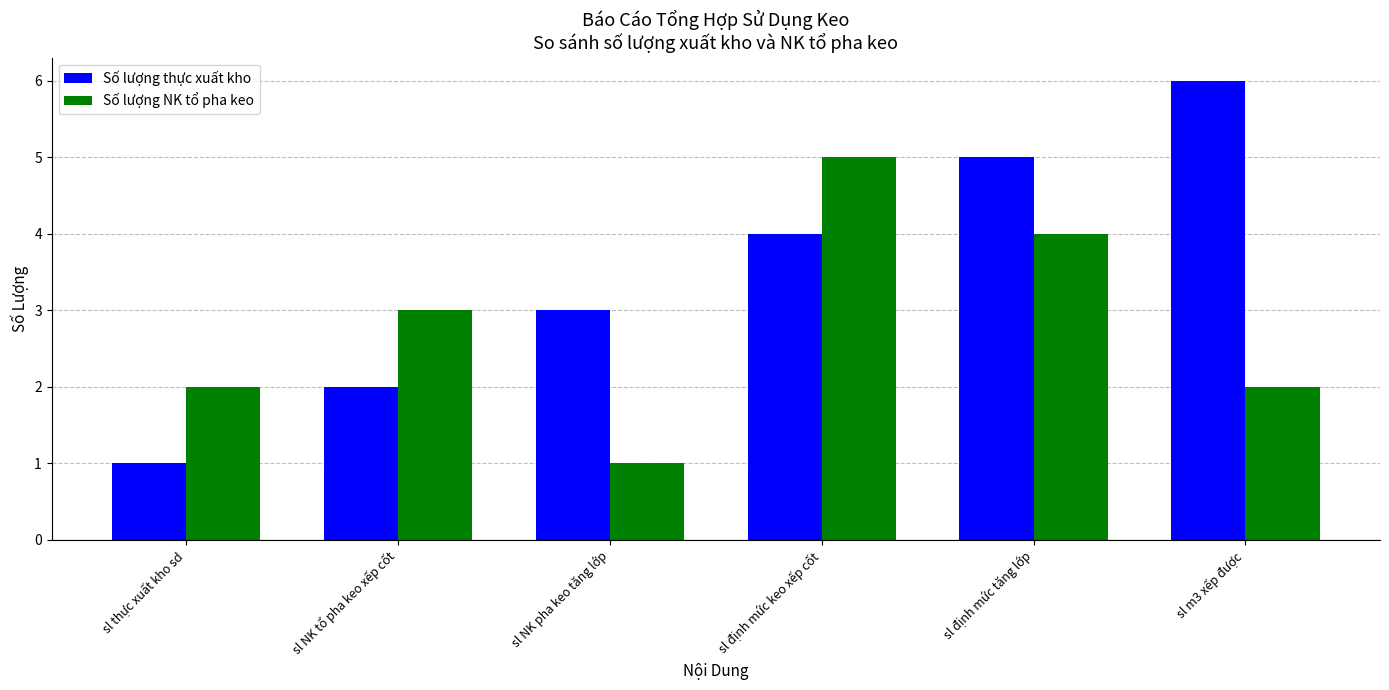

Reading left to right, list all the values displayed in this chart.

Số lượng thực xuất kho: 1	2	3	4	5	6
Số lượng NK tổ pha keo: 2	3	1	5	4	2